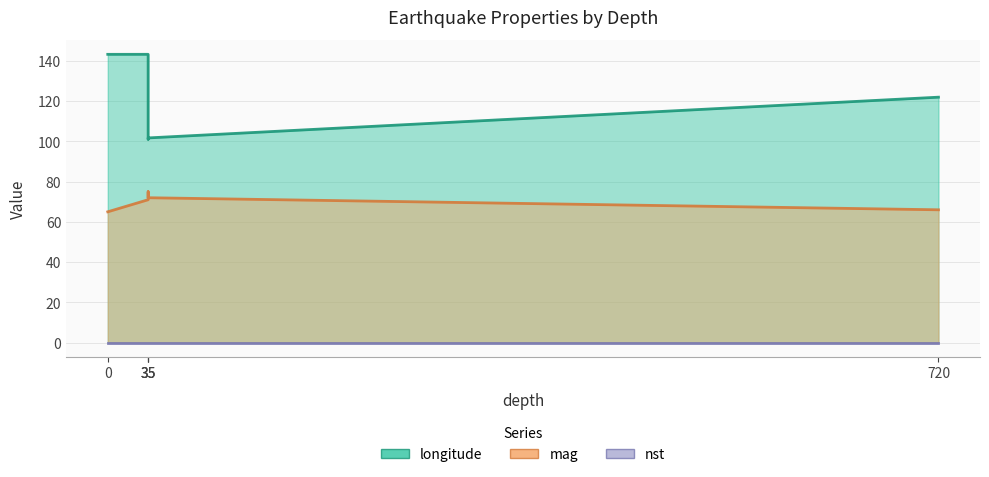

What are all the series names shown in the legend?

longitude, mag, nst